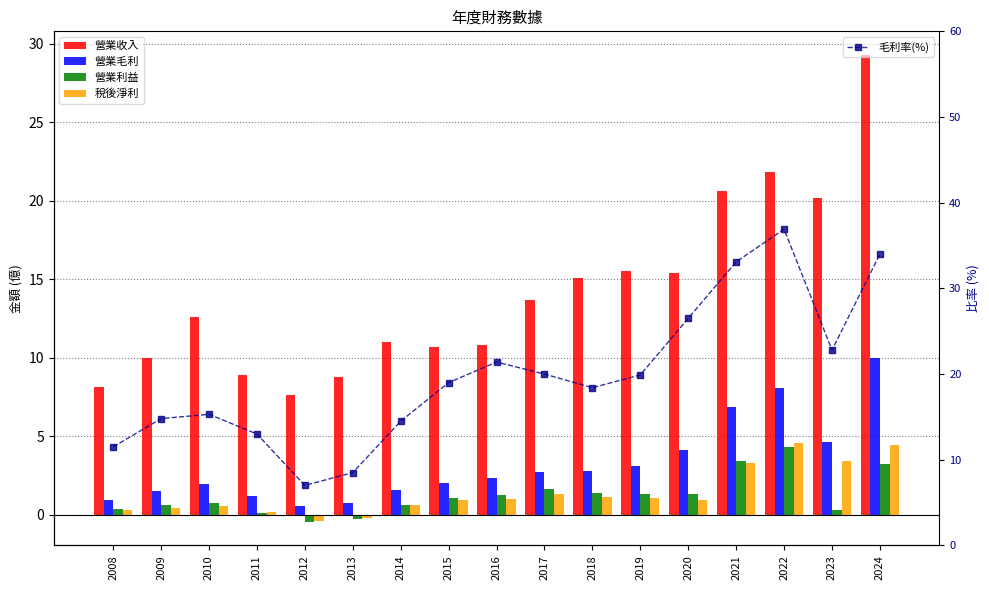

What is the highest value of the 營業利益 series?

4.3